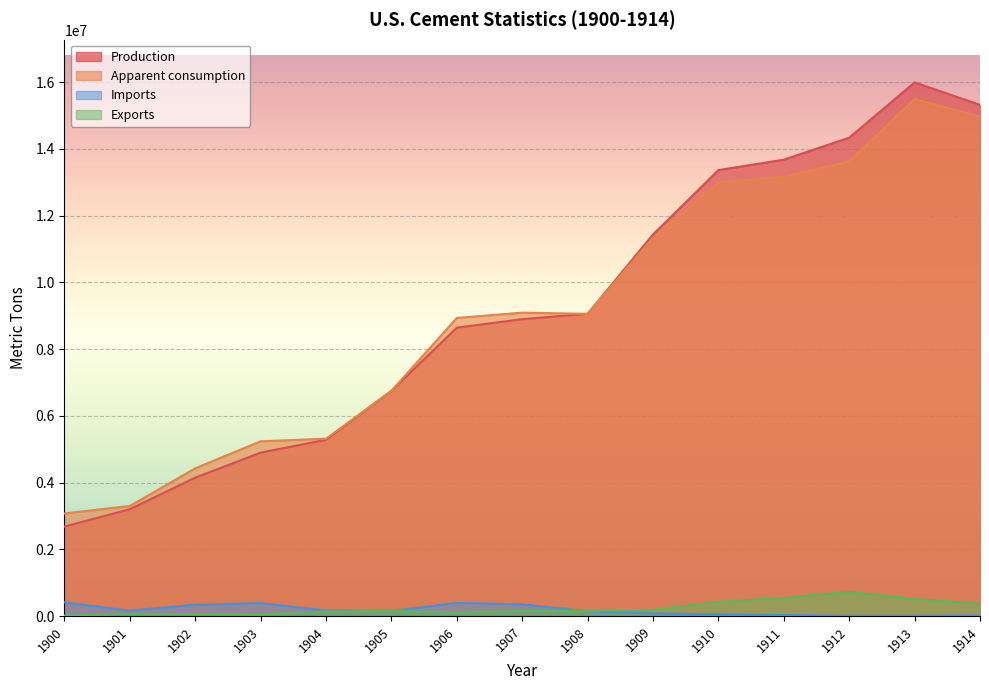

True or false: Exports and Apparent consumption cross at least once.

False